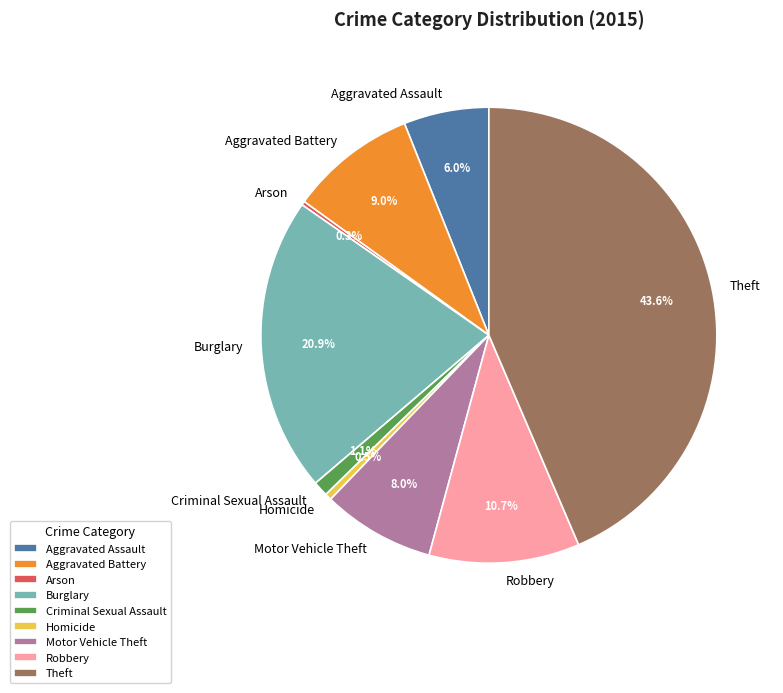

Which has a higher value, Criminal Sexual Assault or Aggravated Assault?

Aggravated Assault